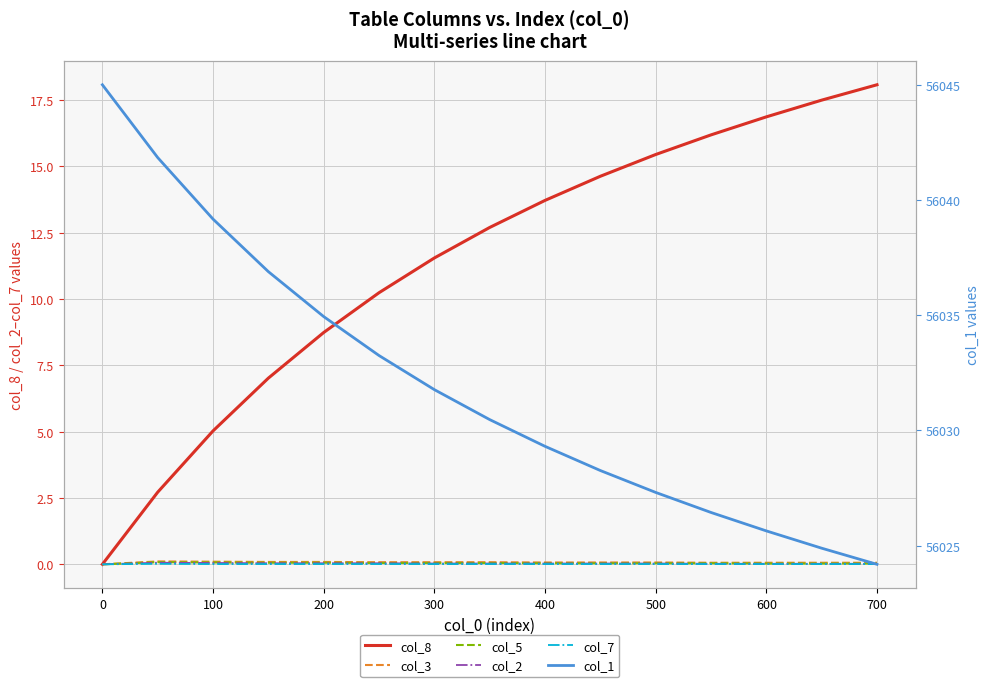

At how many categories does at least one series exceed 23448?

15